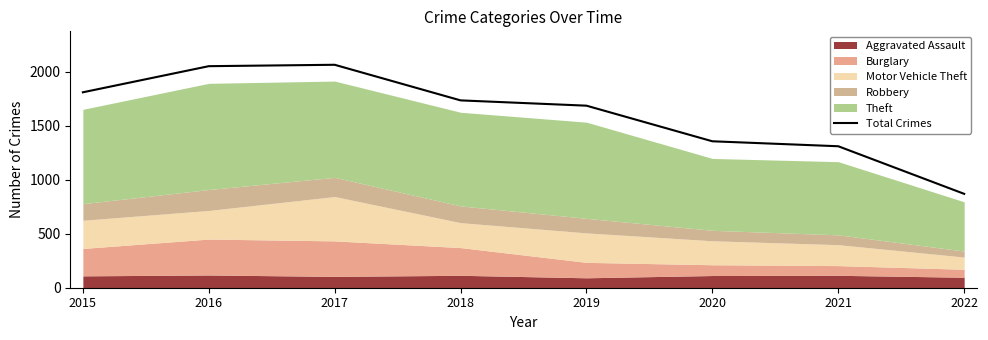

What is the value of the 3rd point from the left?

2066